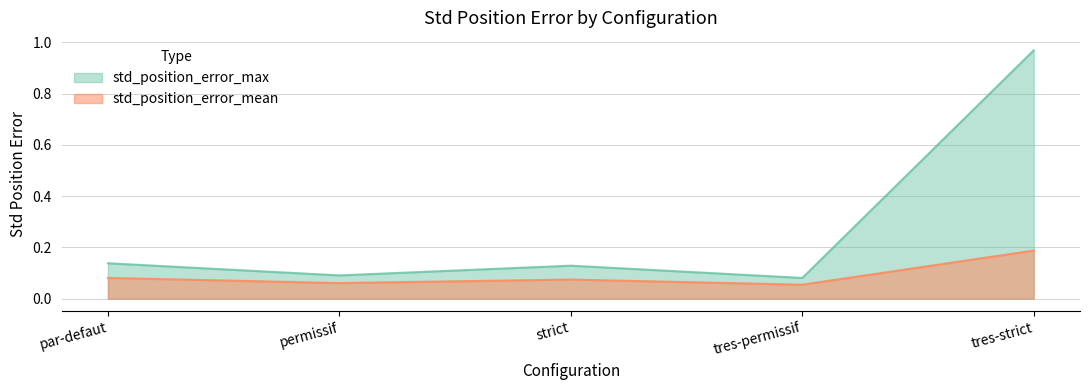

What is the label of the 2nd point from the right?

tres-permissif